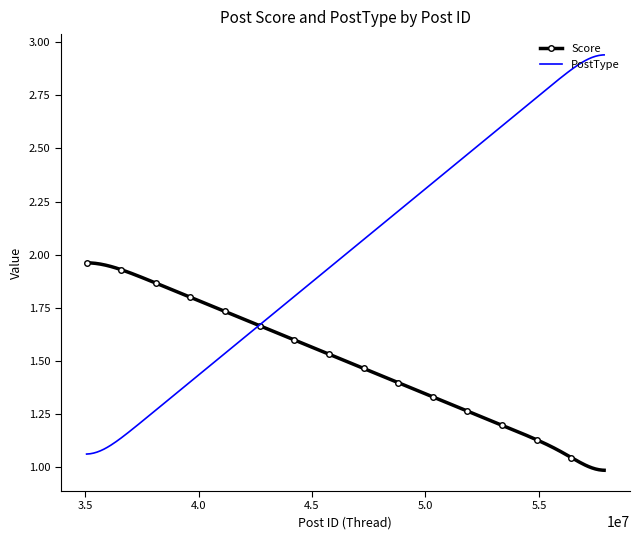

Rank the series by their average value, from highest to lowest.

PostType, Score